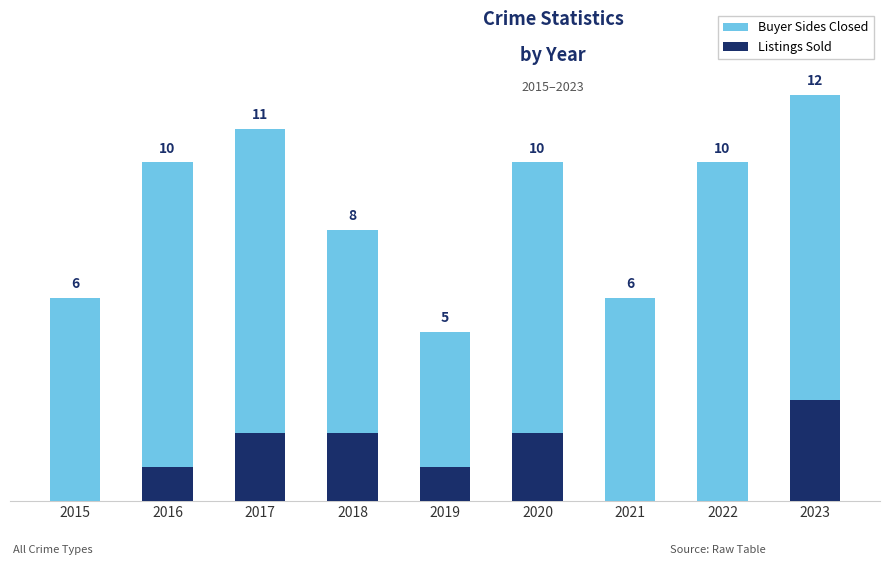

Where does the Buyer Sides Closed series first go above 10?

2017